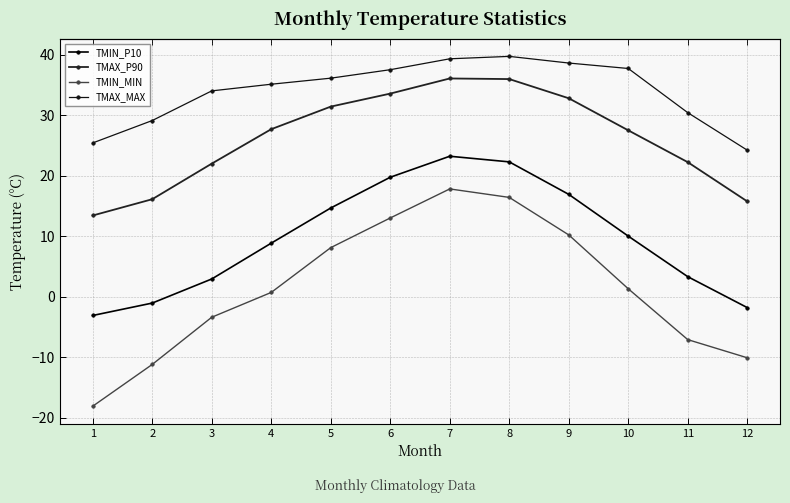

Rank the series at 5 from lowest to highest value.

TMIN_MIN, TMIN_P10, TMAX_P90, TMAX_MAX